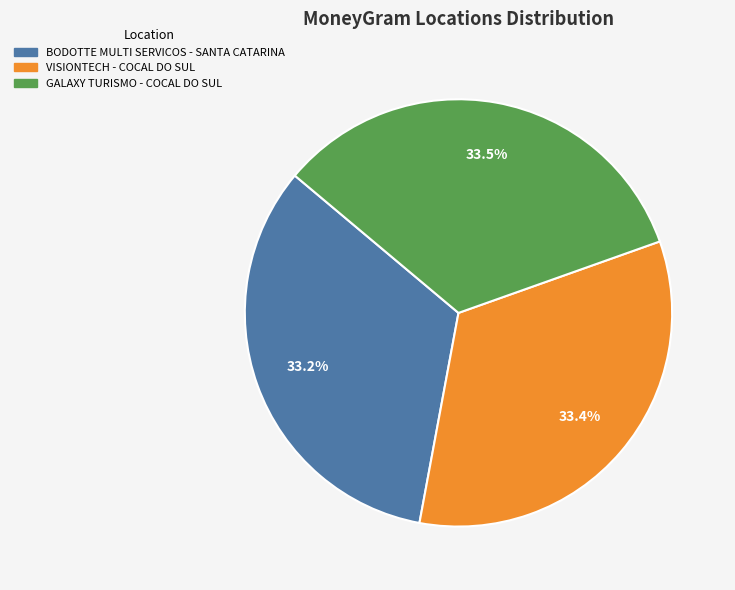

Is the sum of GALAXY TURISMO - COCAL DO SUL and BODOTTE MULTI SERVICOS - SANTA CATARINA greater than half?

Yes